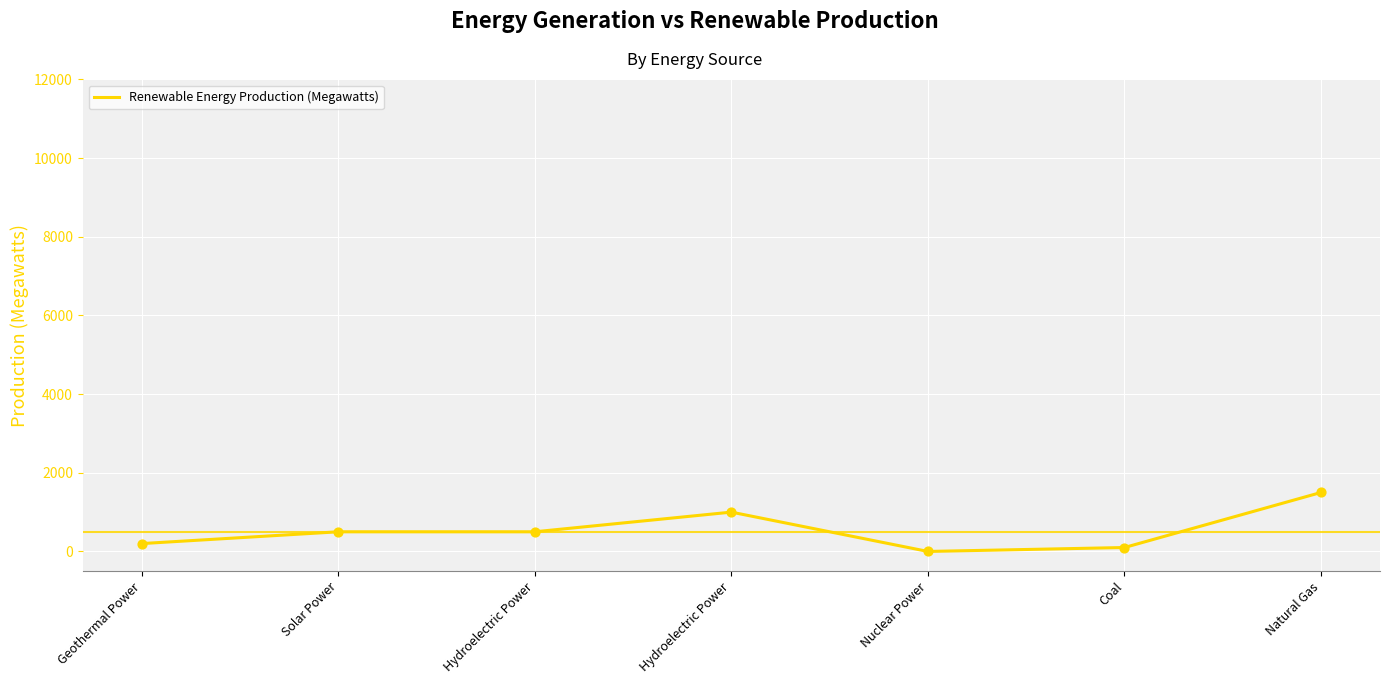

Which has a higher value, Solar Power or Geothermal Power?

Solar Power